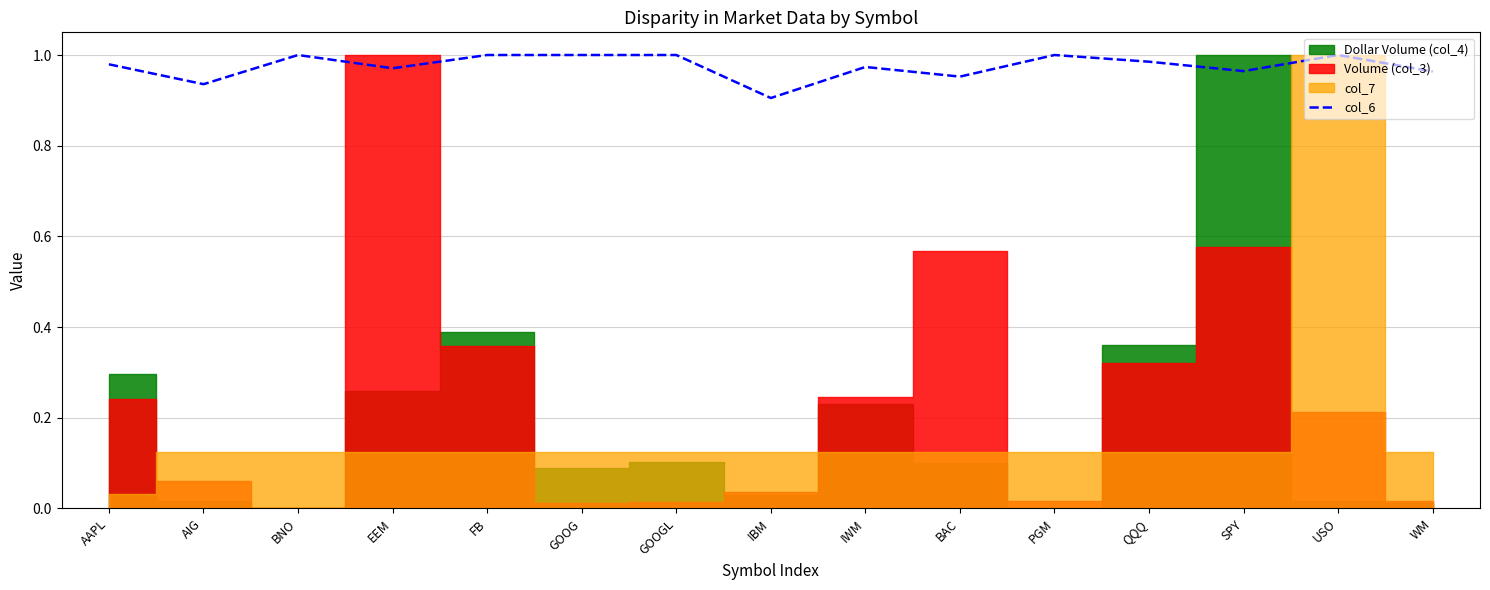

What is the label of the 1st point from the left?

AAPL